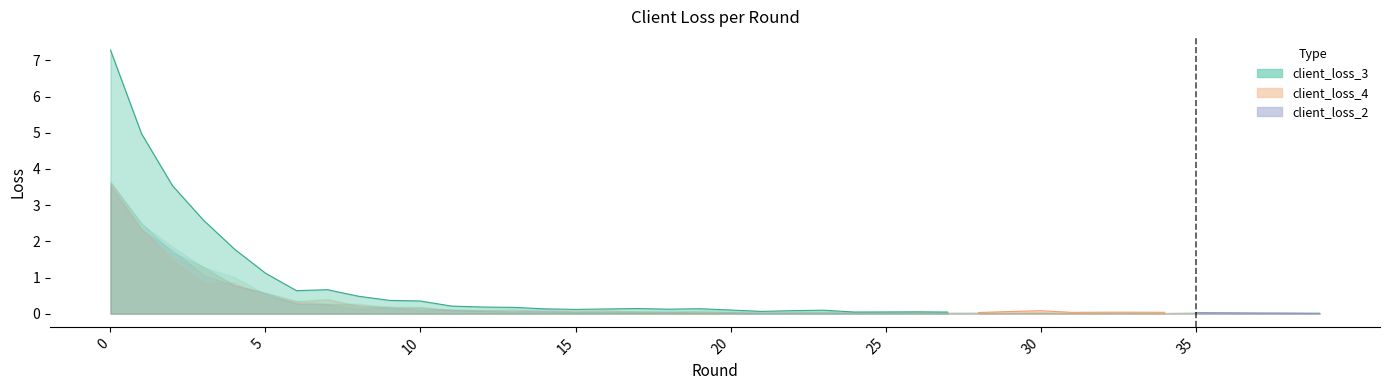

The client_loss_0 series shows 0.0 at 14. True or false?

False